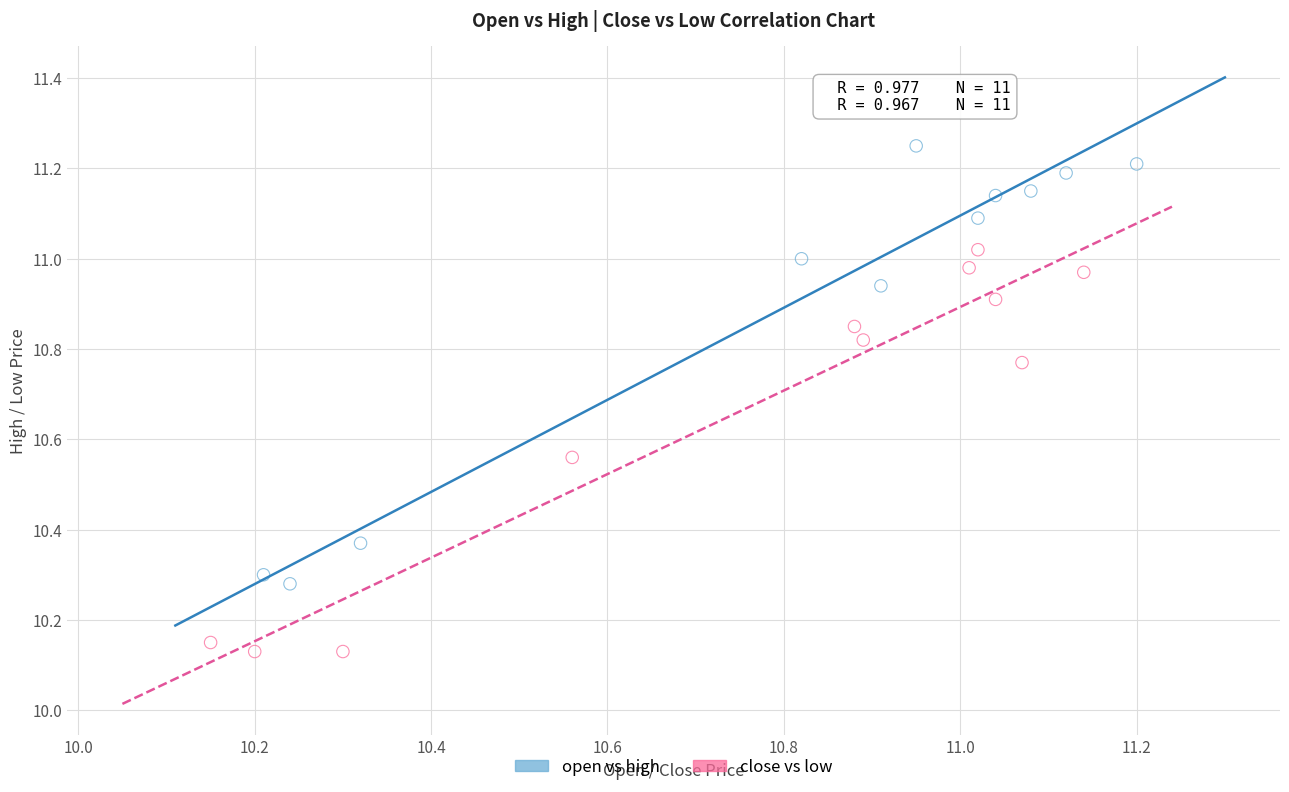

Which series reaches the maximum Y coordinate?

open vs high